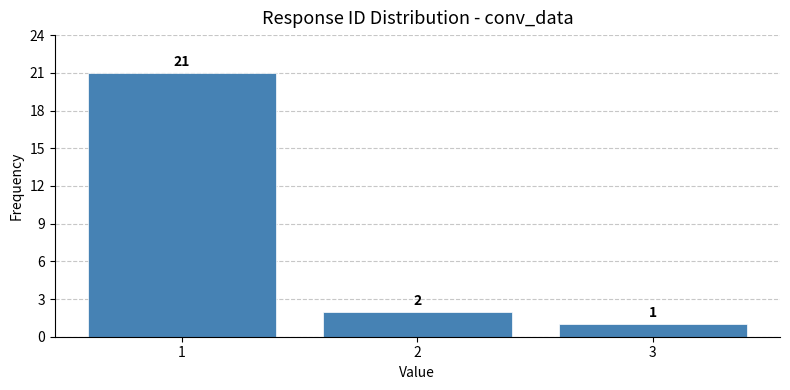

Reading left to right, list all the values displayed in this chart.

1=21	2=2	3=1